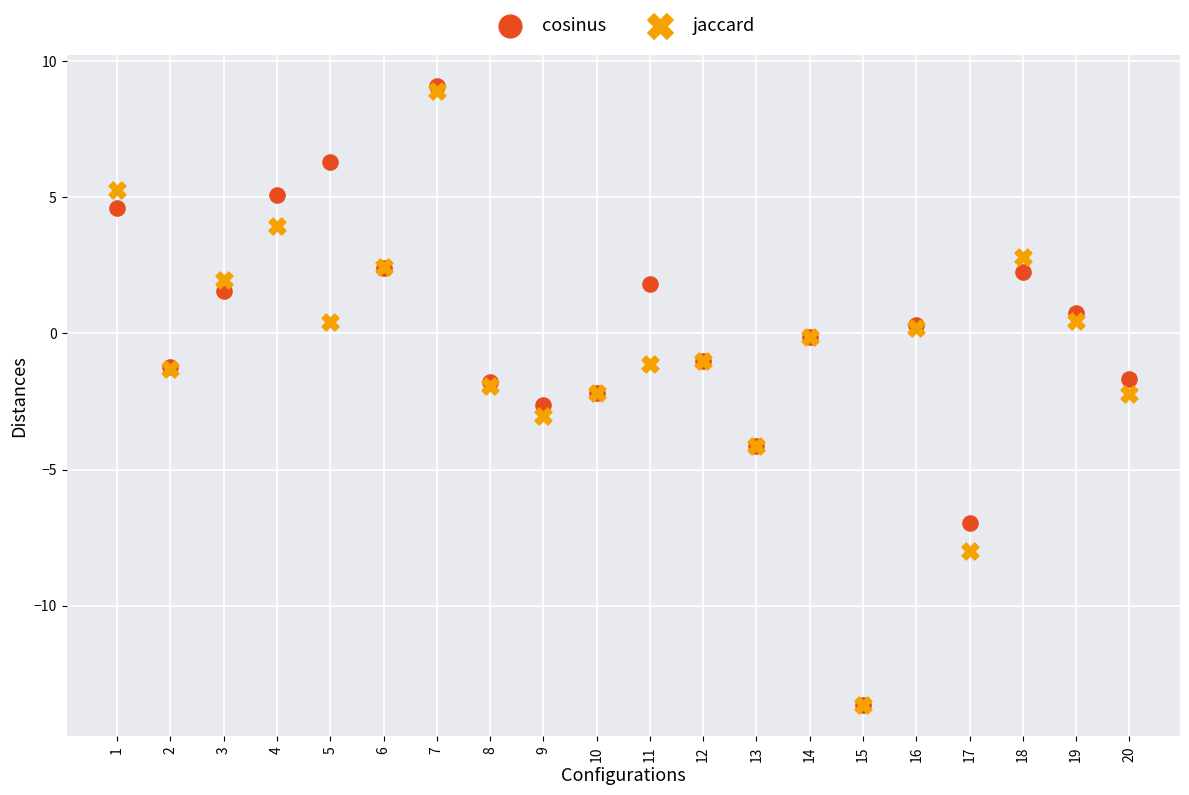

What are all the series names shown in the legend?

cosinus, jaccard